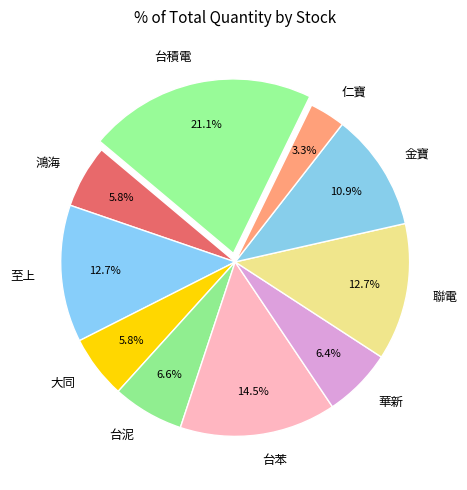

What is the ratio of the value at 華新 to the value at 大同?

1.1